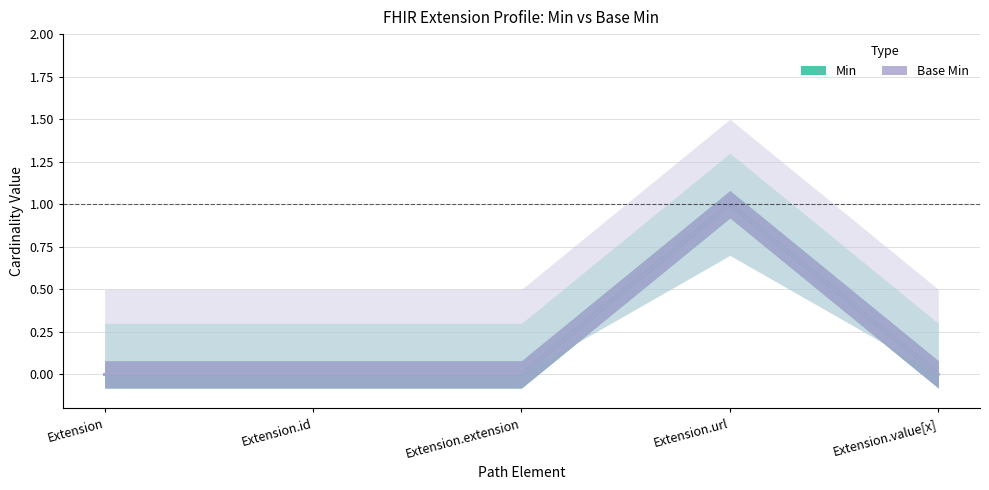

True or false: Min and Base Min cross at least once.

False